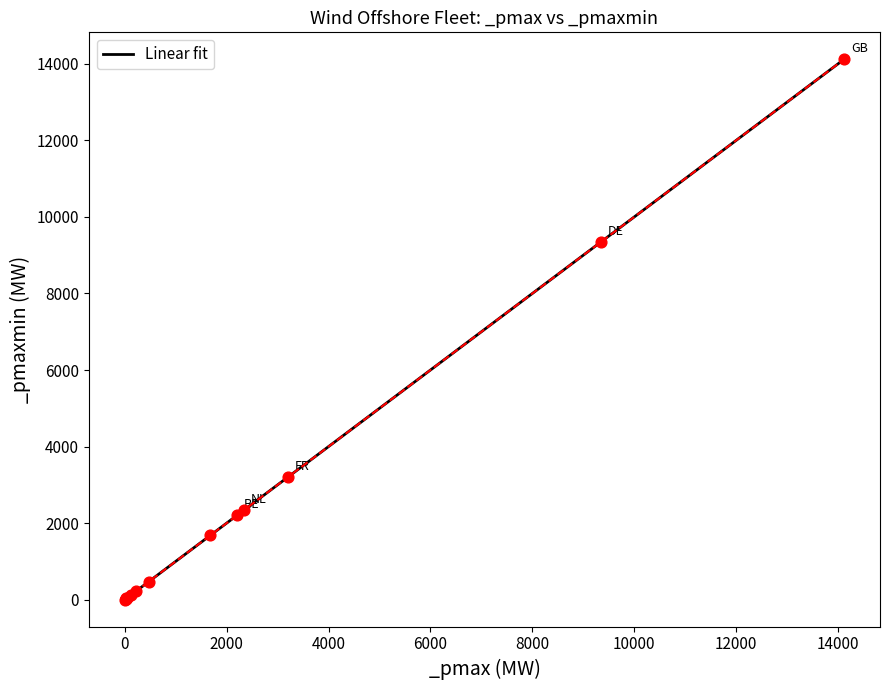

What is the greatest value displayed?

14116.2